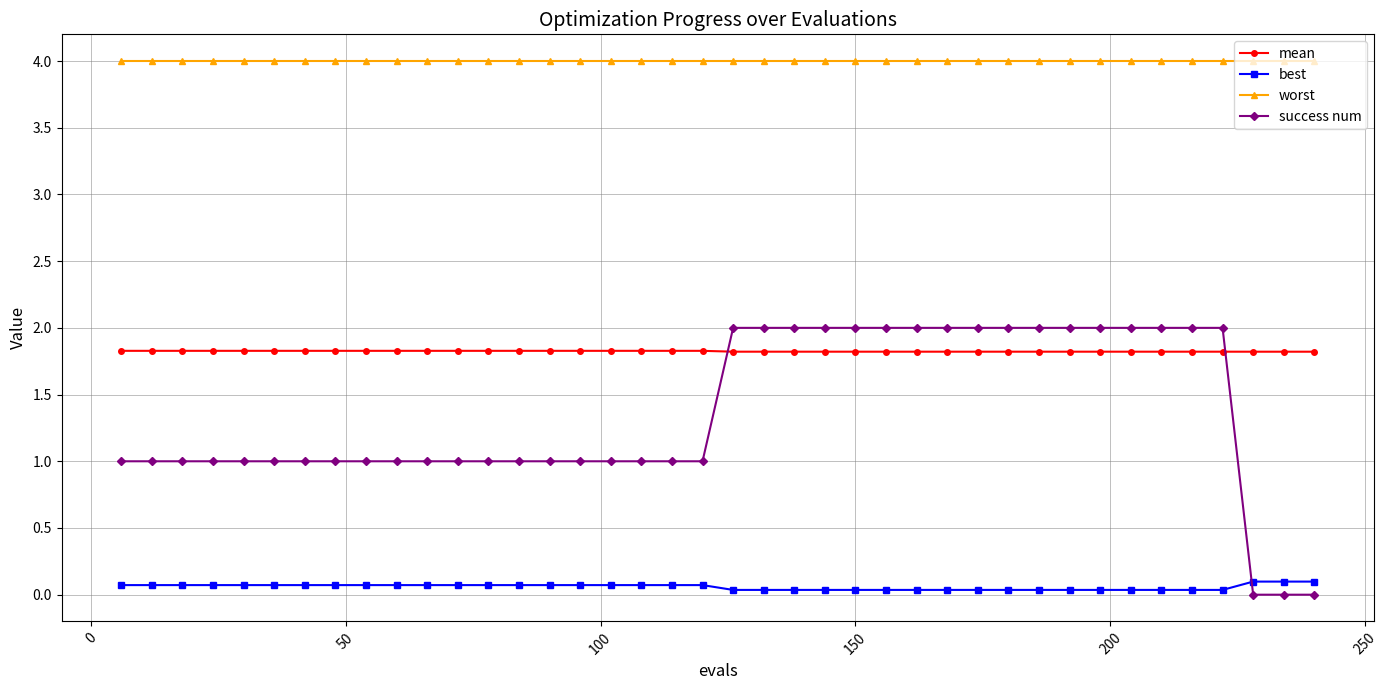

At how many categories does at least one series exceed 2?

40